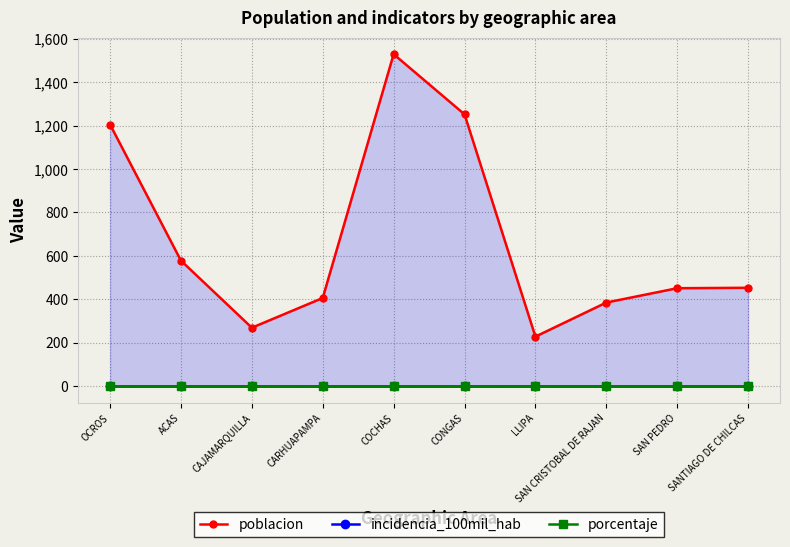

What is the sum of all poblacion values?

6756